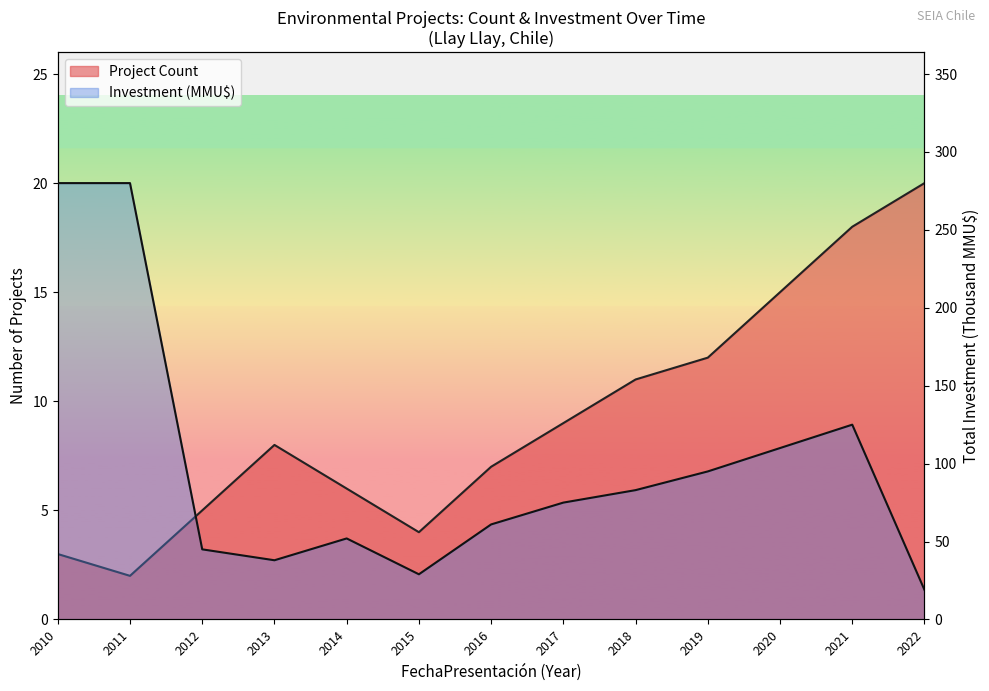

Is the value of Project Count at 2019 greater than the value of Total Investment (MMU$) at 2019?

No